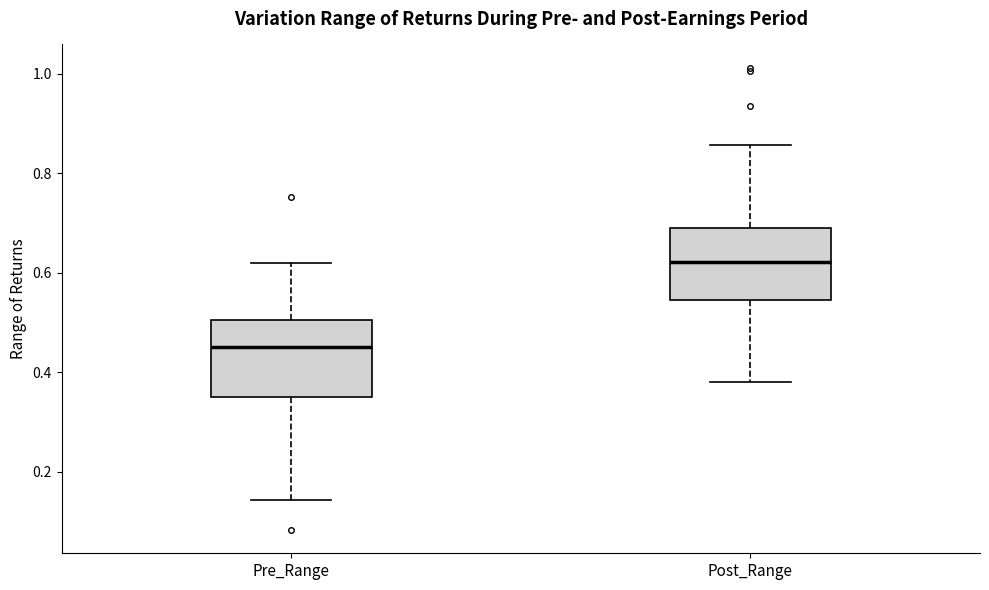

Where is the lower edge of the box for Post_Range on the y-axis? The values are not printed on the chart, so give them approximately, as read against the axis.

0.54